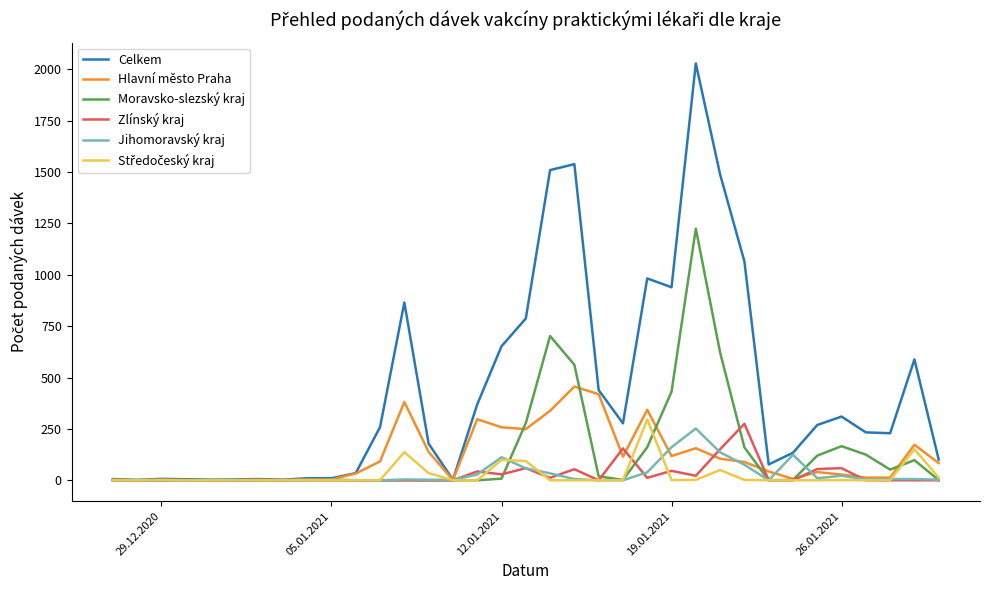

True or false: Hlavní město Praha has more than 0 points higher than both neighbors.

True